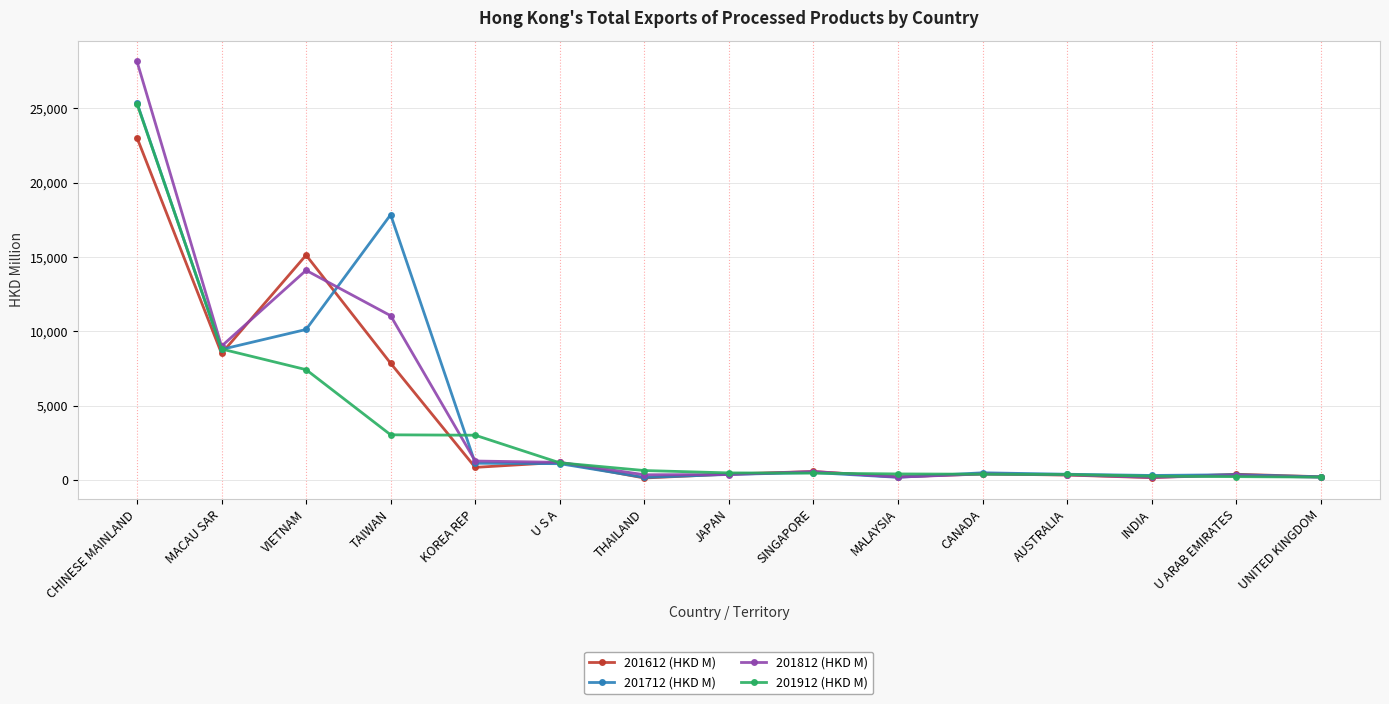

Does the chart display data point markers on the line(s)?

Yes